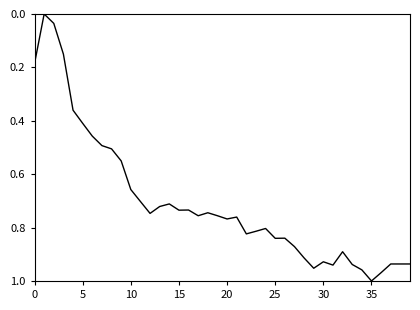

What is the label of the 23rd point from the left?

22